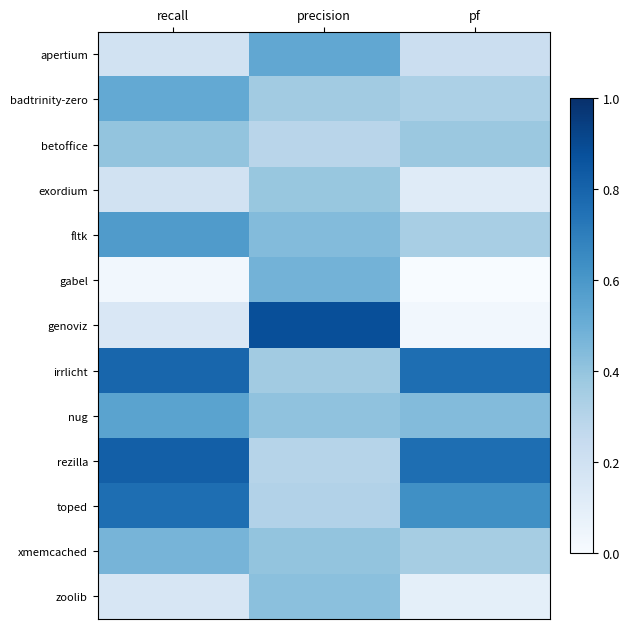

What is the greatest value displayed?

0.9